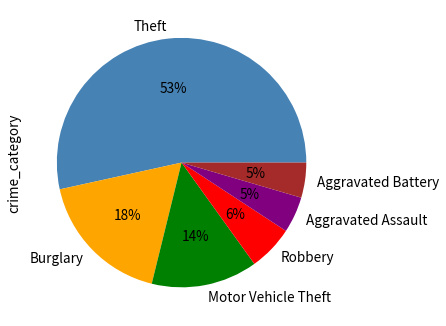

Which category has the biggest portion of the pie?

Theft